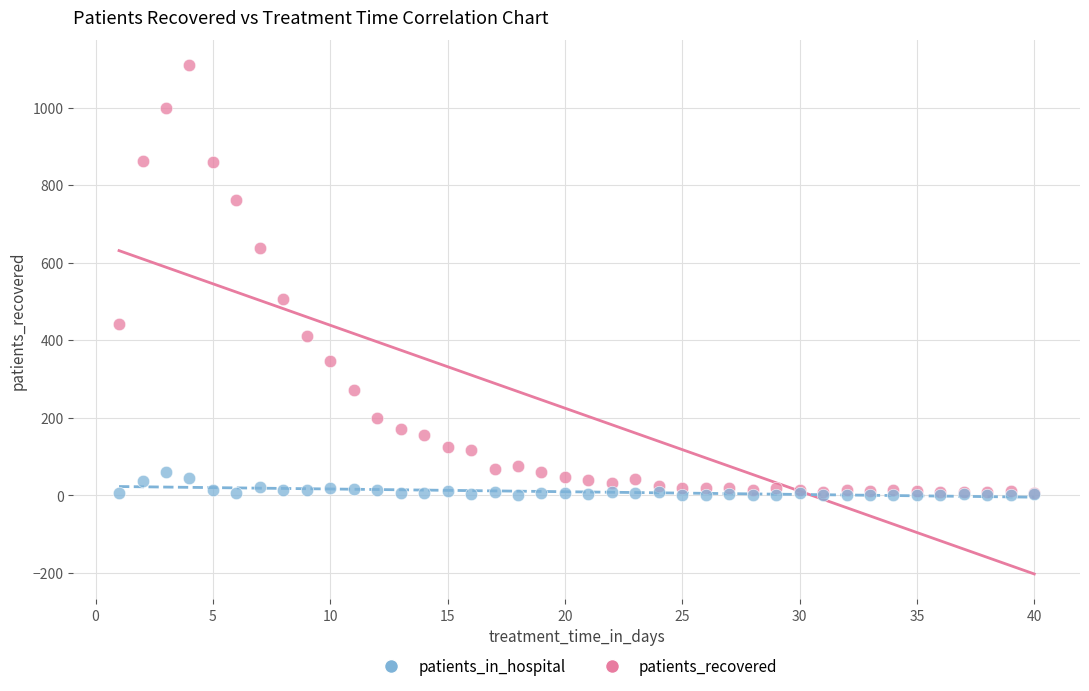

In the patients_recovered series, what Y value is closest to 557?

506